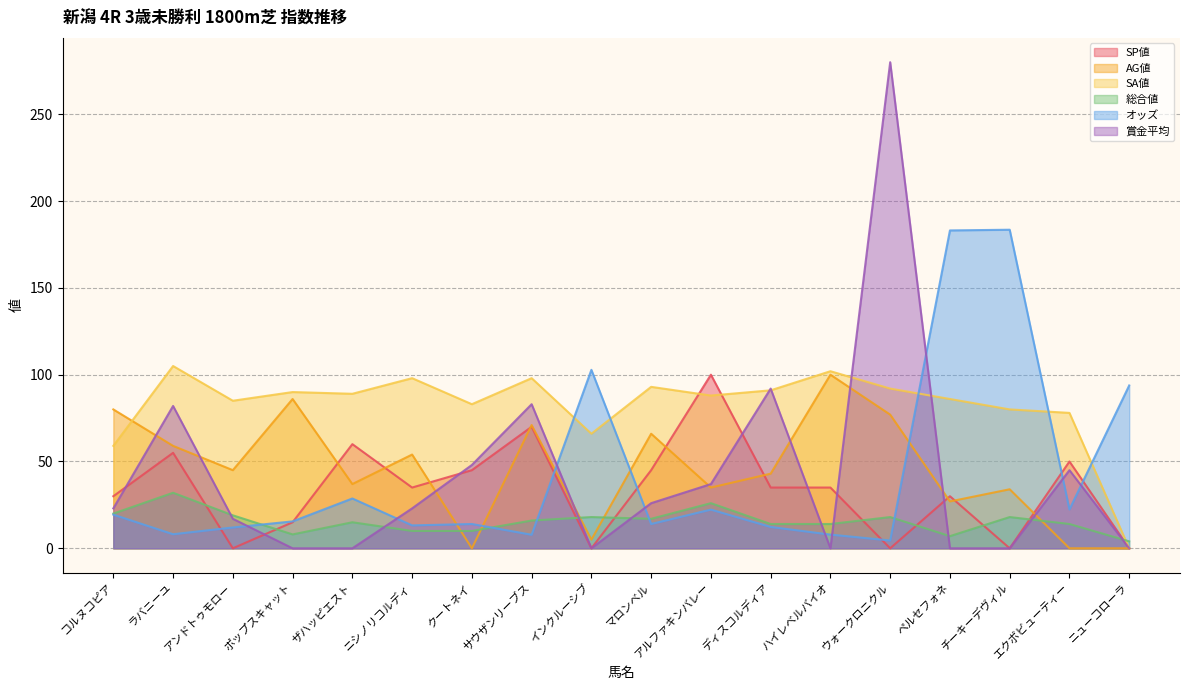

What position from the right is ラバニーユ?

17